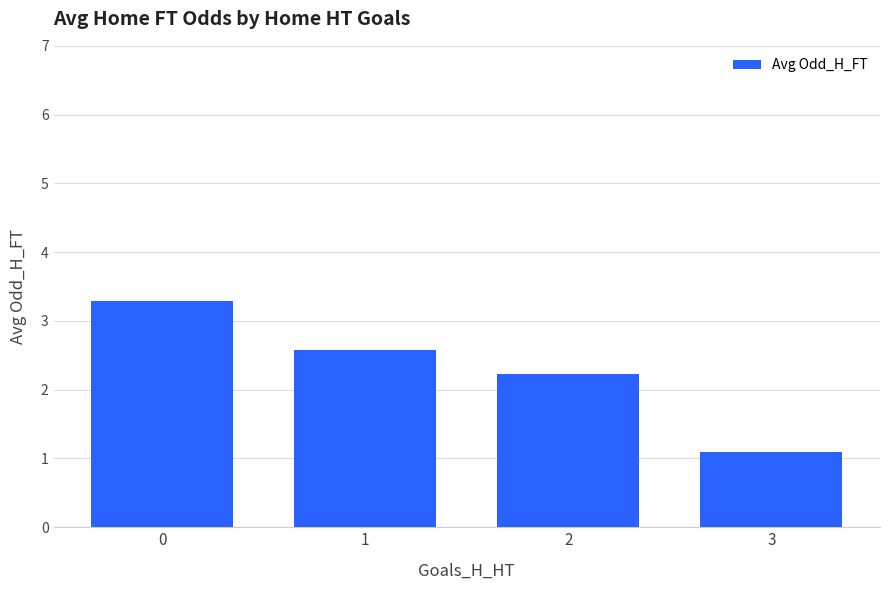

At which category does the chart reach its minimum across all series?

3